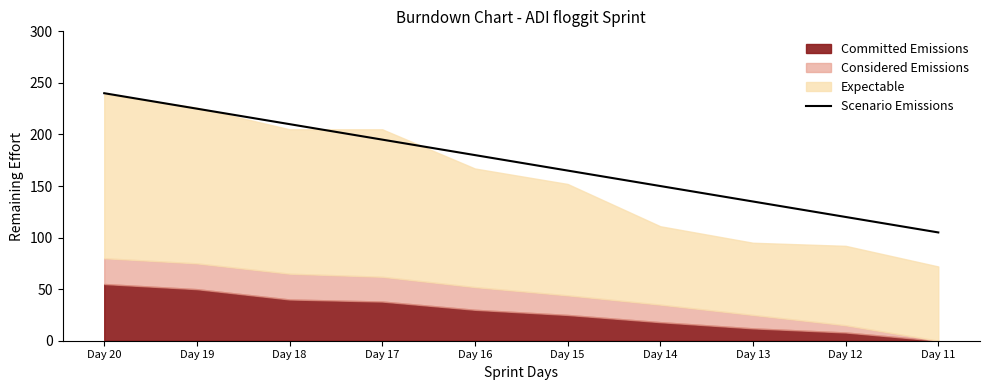

List the labels in order of Scenario Emissions value, largest first.

Day 20, Day 19, Day 18, Day 17, Day 16, Day 15, Day 14, Day 13, Day 12, Day 11